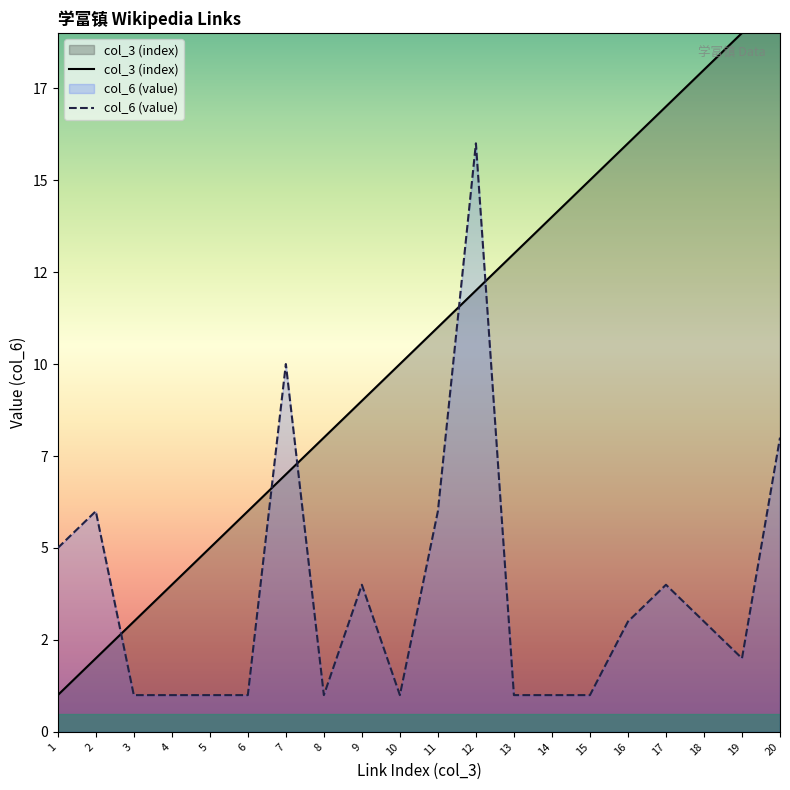

What is the sum of all col_3 (index) values?

210